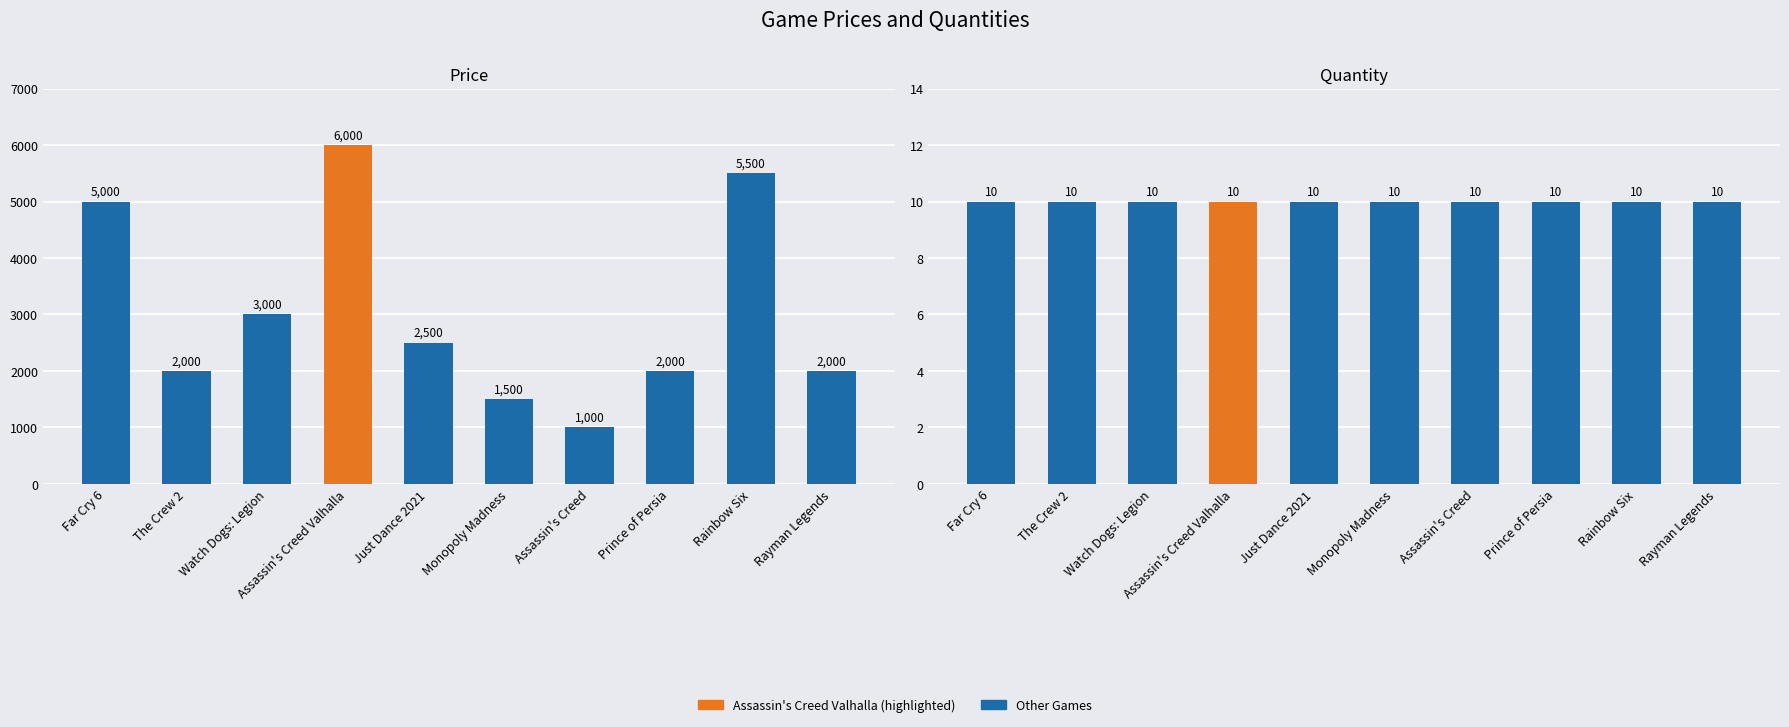

Rank the series by their maximum value, from highest to lowest.

Price, Quantity